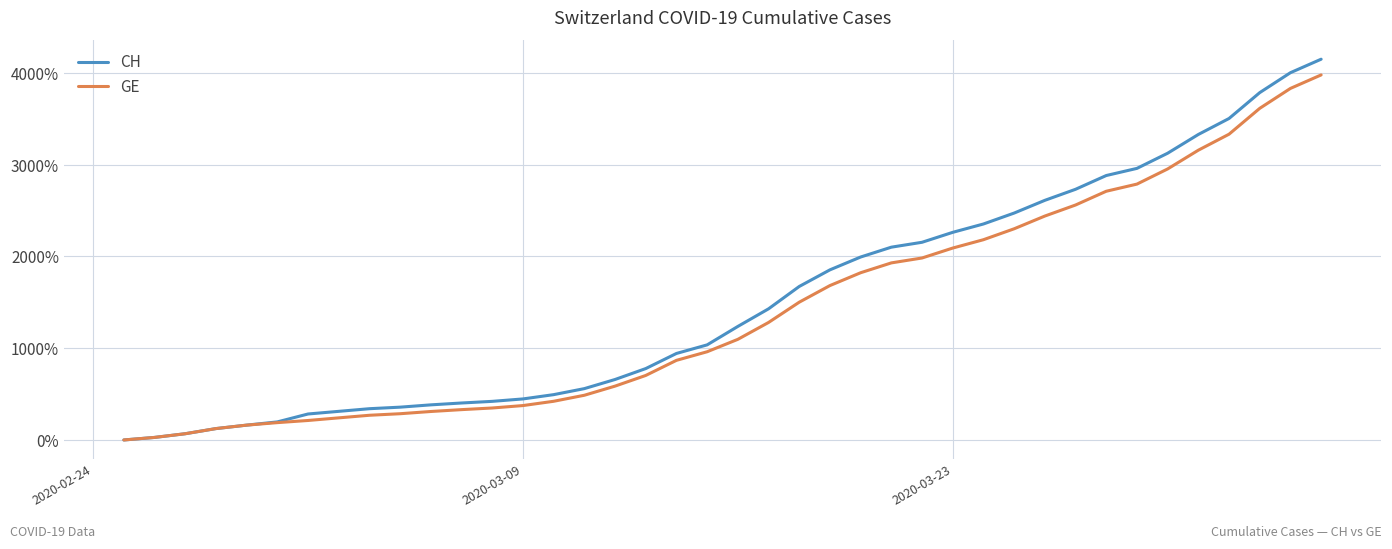

How many lines are shown in the chart?

2